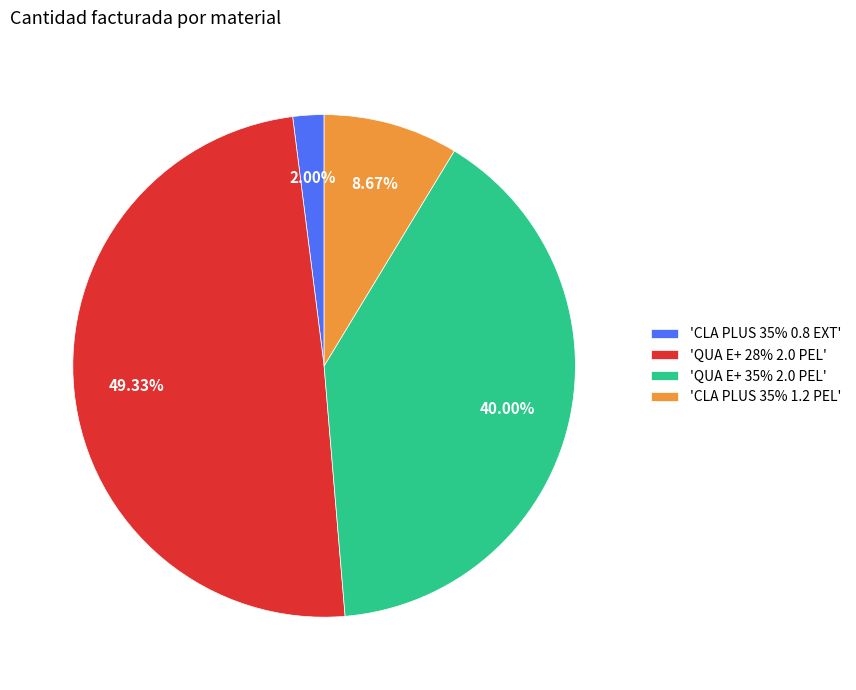

Which slice is the largest?

'QUA E+ 28% 2.0 PEL'